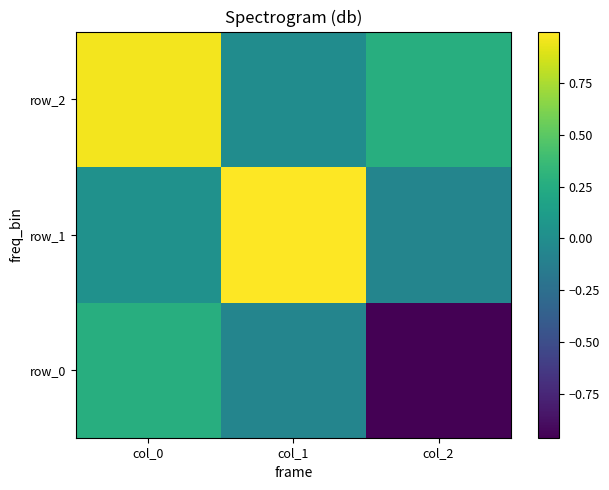

What is the minimum value for row_1?

-0.1